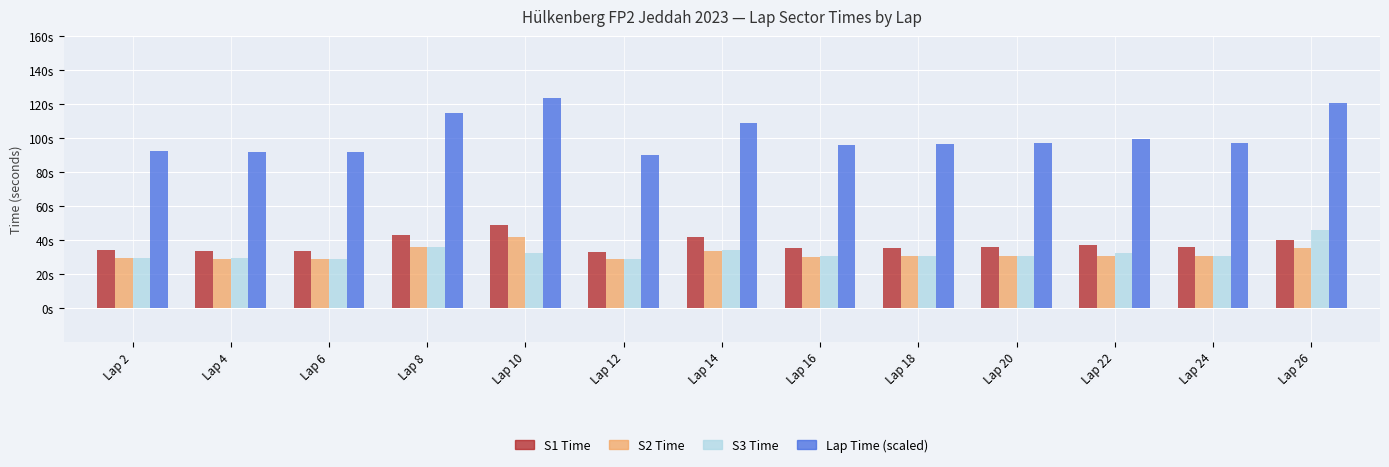

Are the bars horizontal?

No